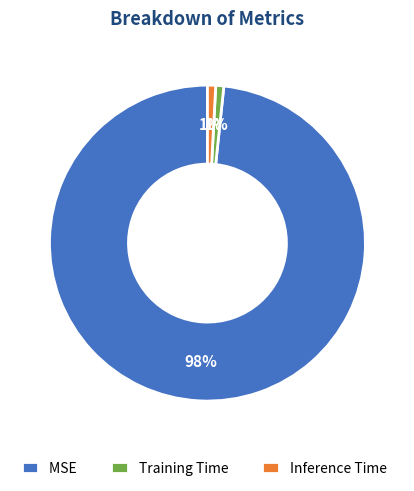

Which slice is the largest?

MSE